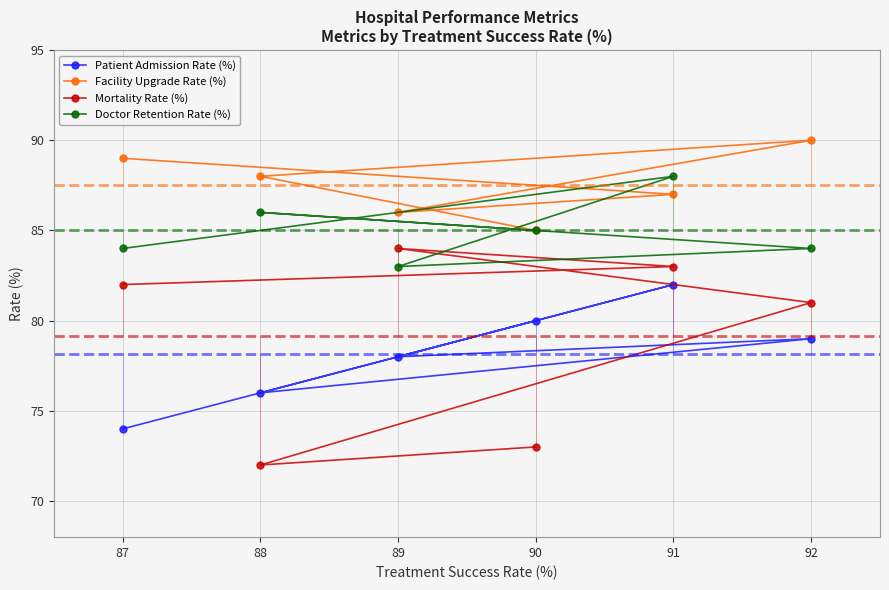

List the labels in order of Mortality Rate (%) value, smallest first.

88, 90, 92, 87, 91, 89